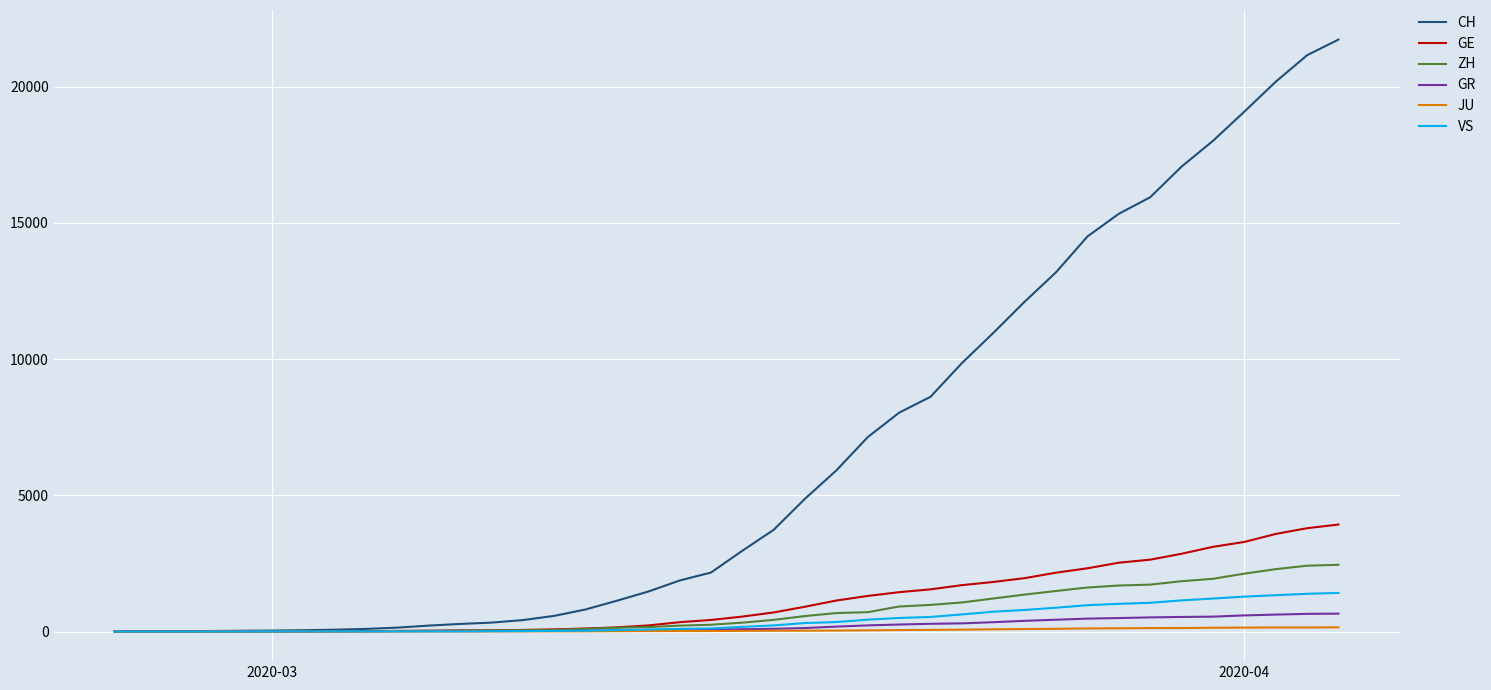

Which series has the widest spread of values?

CH